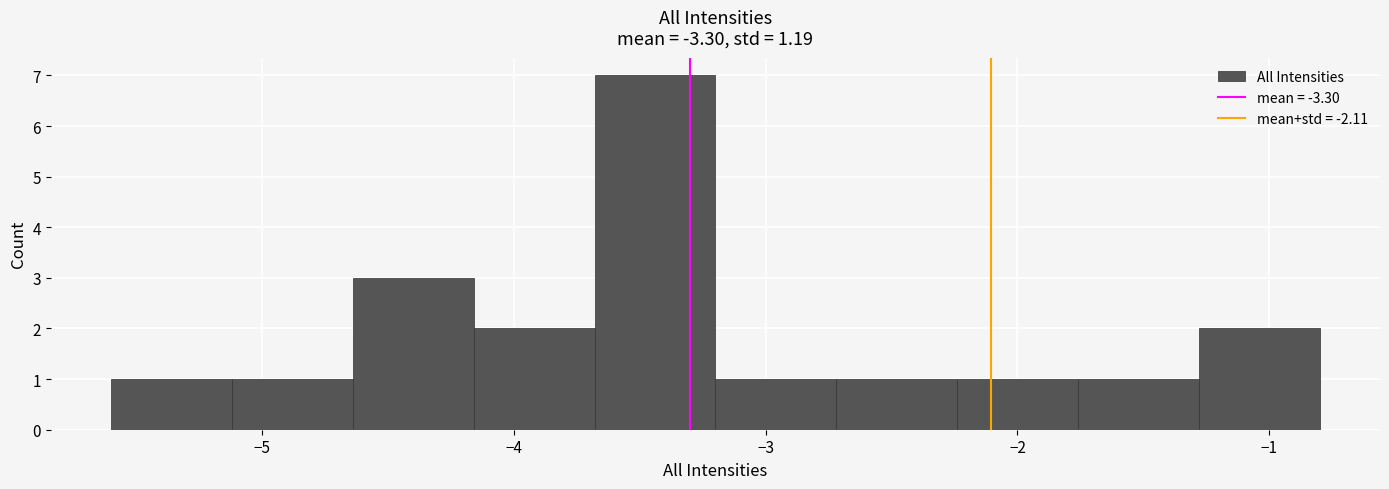

What is the height of the bar covering -1.76 to -1.28 on the x-axis? Neither the bar edges nor the heights are printed on the chart, so give them approximately, as read against the axes.

1